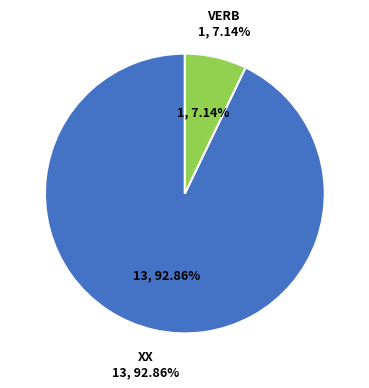

To the nearest percent, what is the difference between the VERB and XX slice percentages?

86%